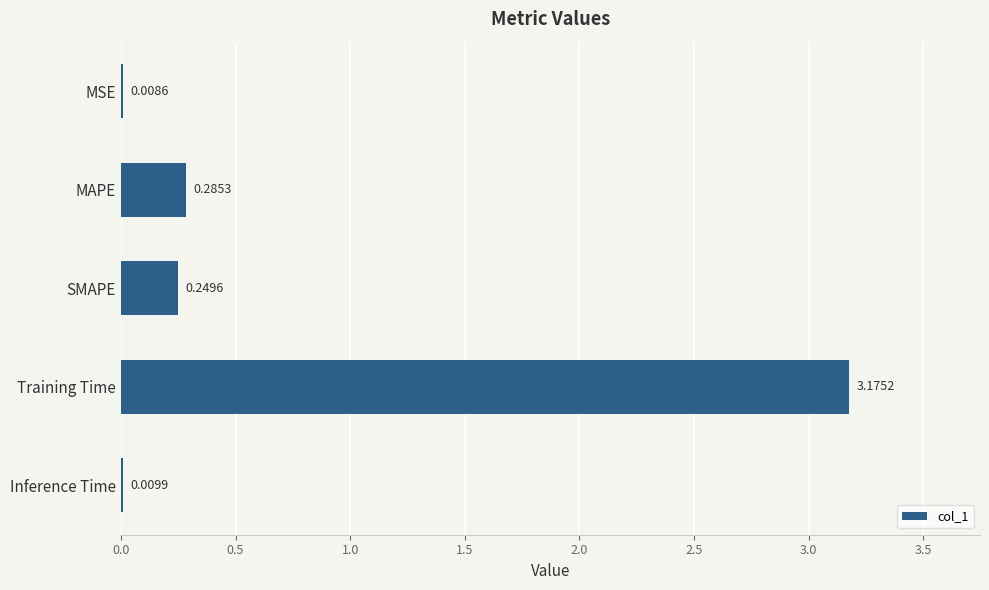

Which has a higher value, SMAPE or MSE?

SMAPE